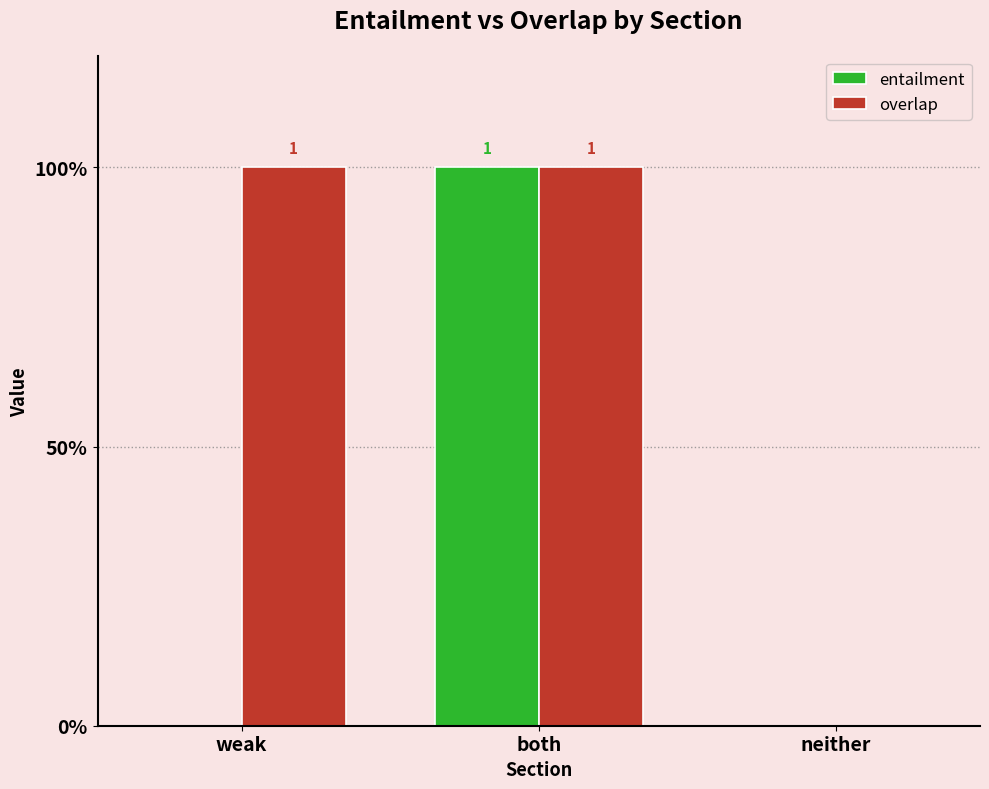

Where is overlap nearest to the value 0?

neither